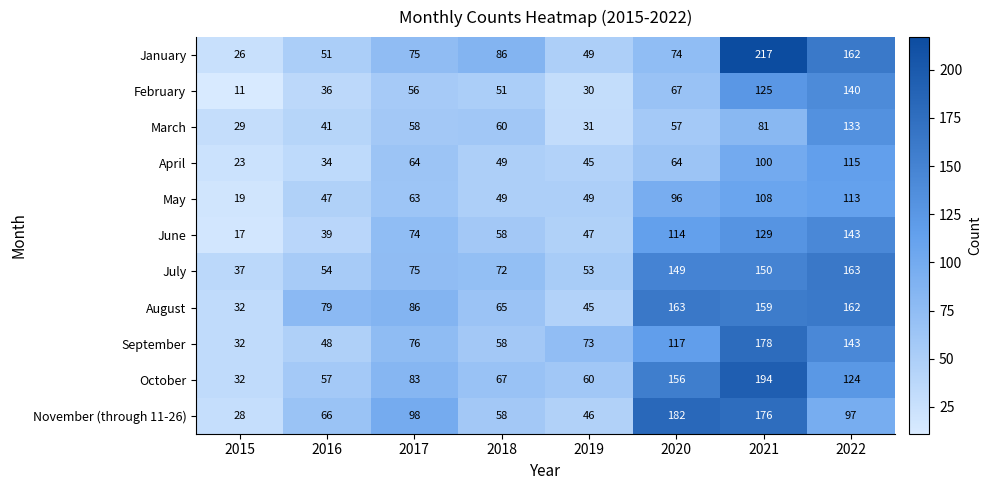

Which category has the lowest value across all series?

2015